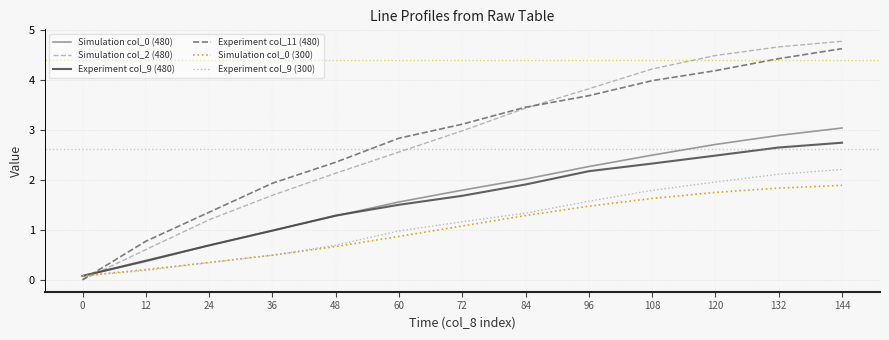

Which series has the largest range (max minus min)?

Simulation col_2 (480)